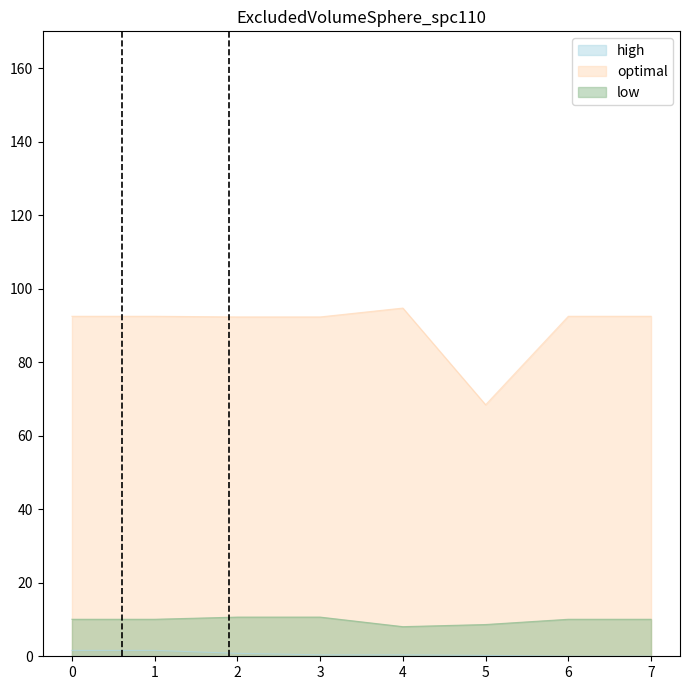

What is the value of the high point at the 3rd from the left?

0.8